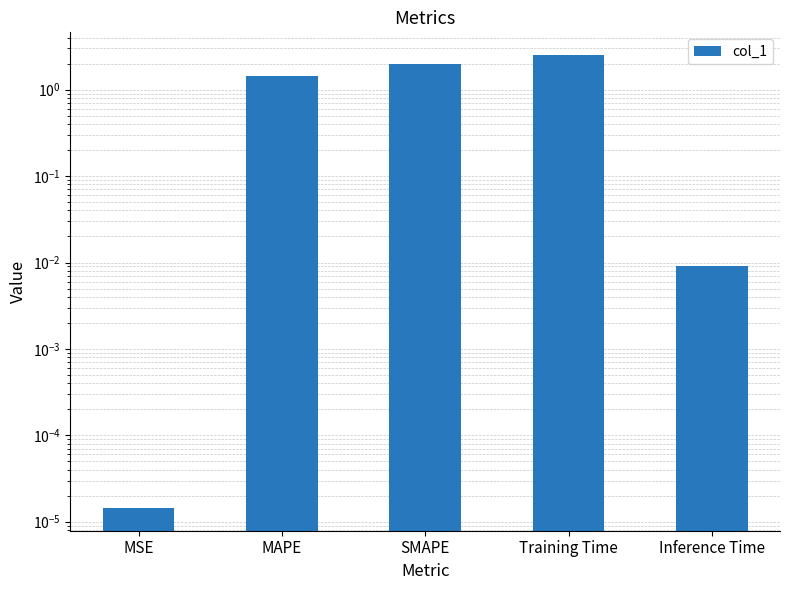

List the labels in order of value, largest first.

Training Time, SMAPE, MAPE, Inference Time, MSE